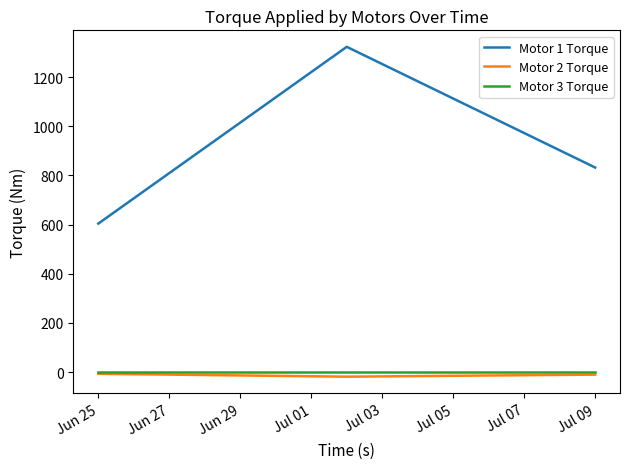

What is the maximum value shown in the chart?

1323.0